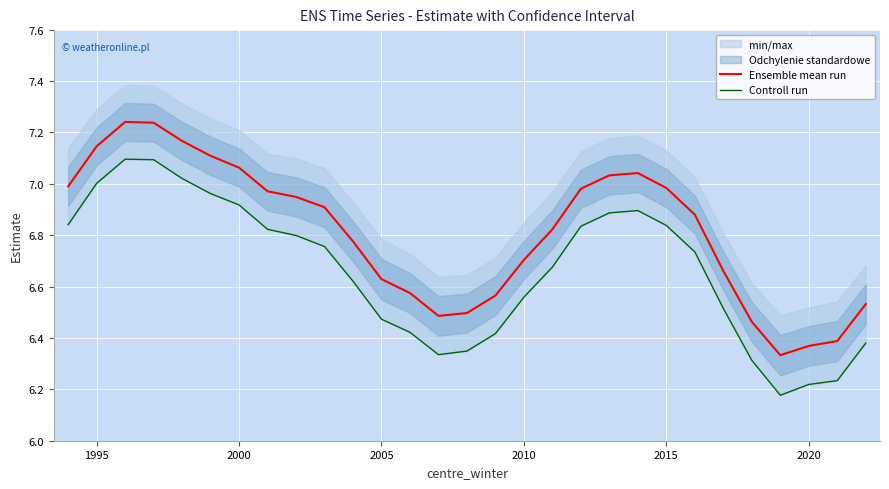

In Ensemble mean run, how many points are lower than both neighbors (excluding endpoints)?

2